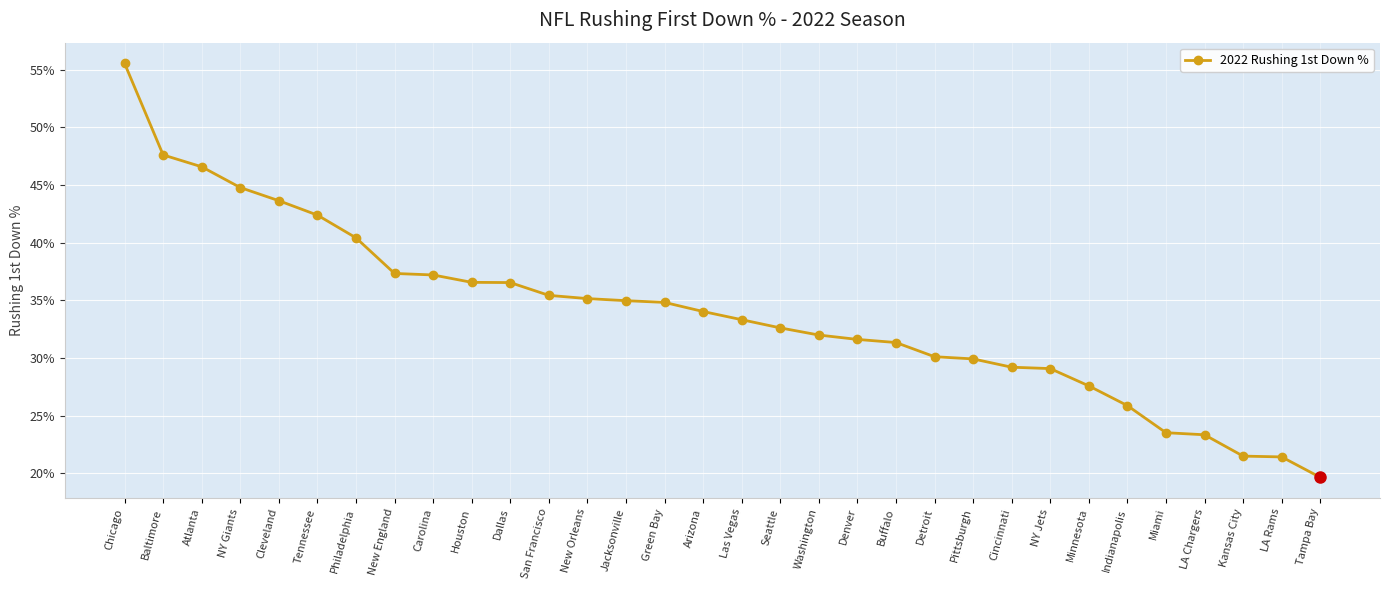

What is the sum of the values at Cincinnati and Philadelphia?

69.6